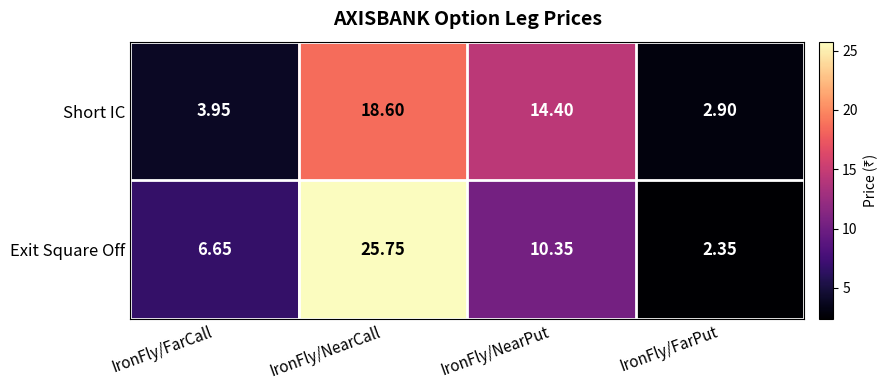

At how many categories does at least one series exceed 5?

3